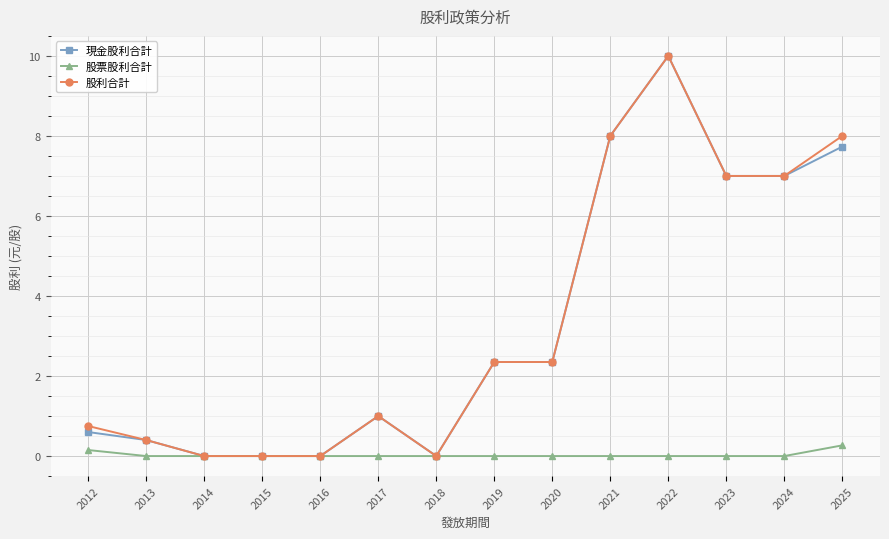

The 股利合計 series shows 0.0 at 2015. True or false?

True